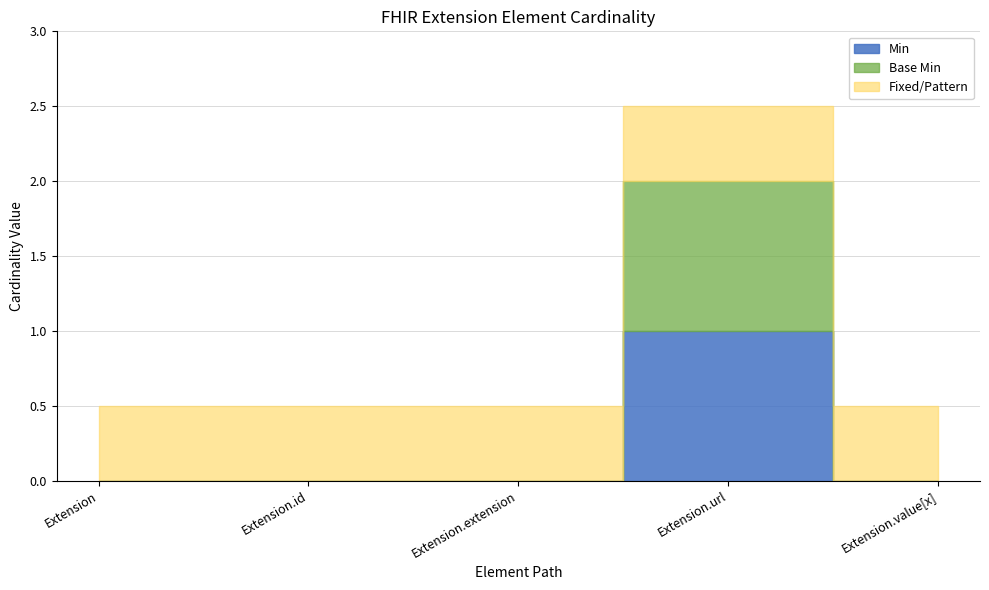

What is the label of the 5th point from the right?

Extension